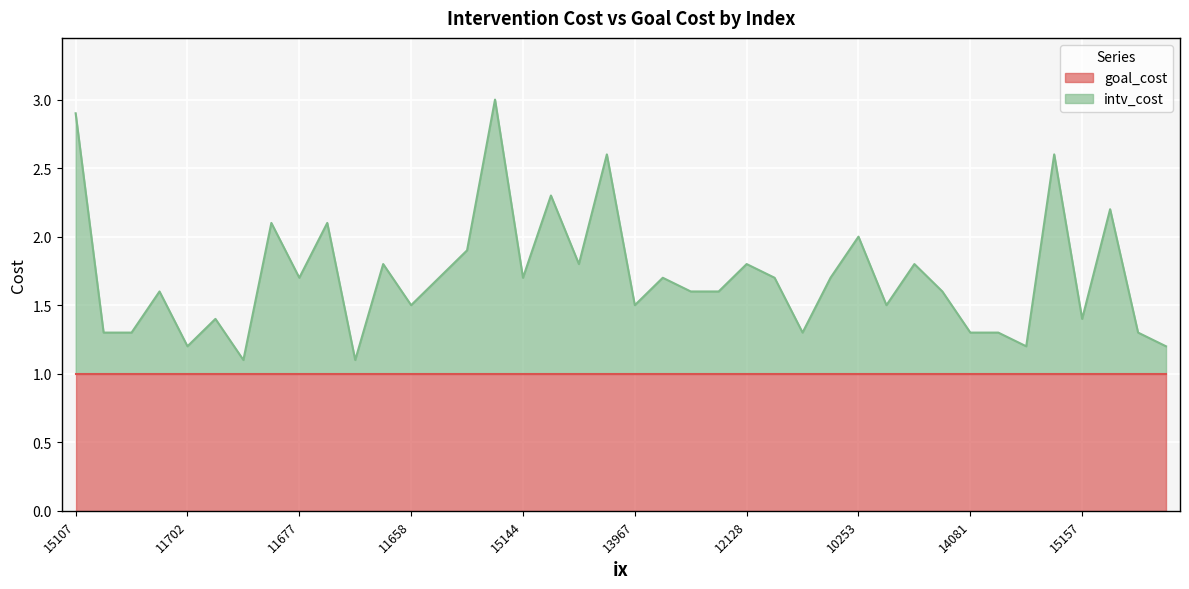

How many data points does each series have?

40